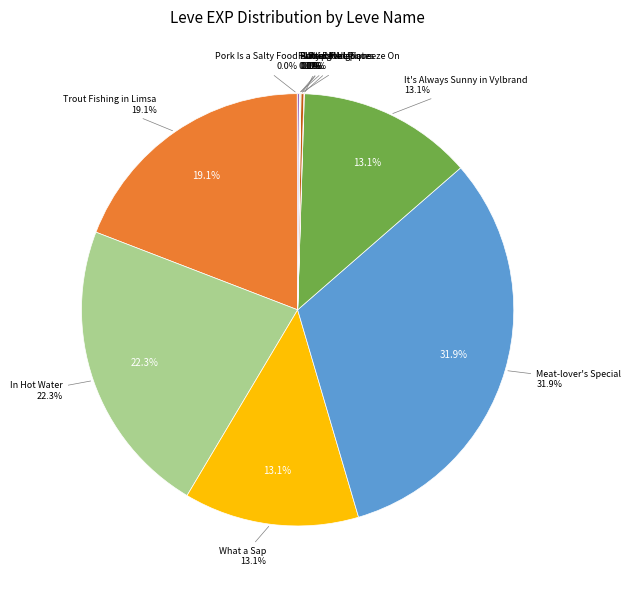

Does Putting the Squeeze On account for over 50% of the chart?

No